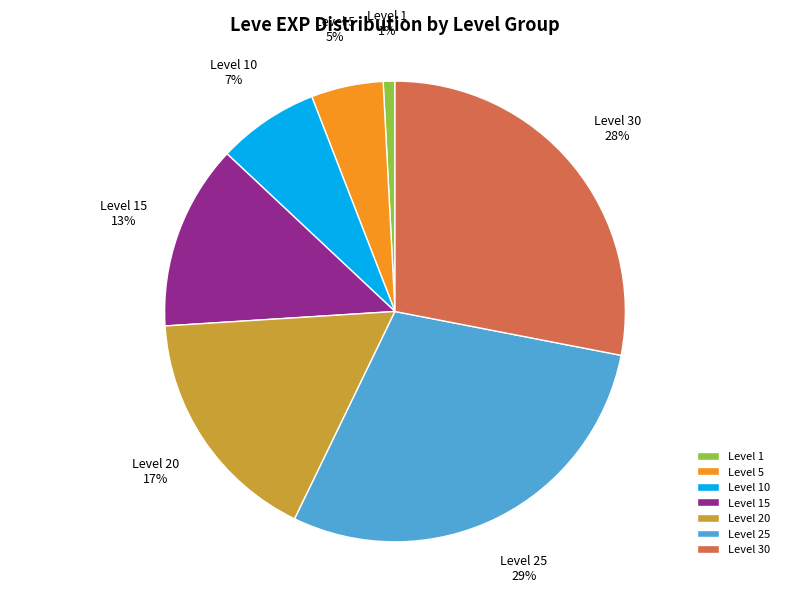

Is Level 10 the majority of the pie?

No